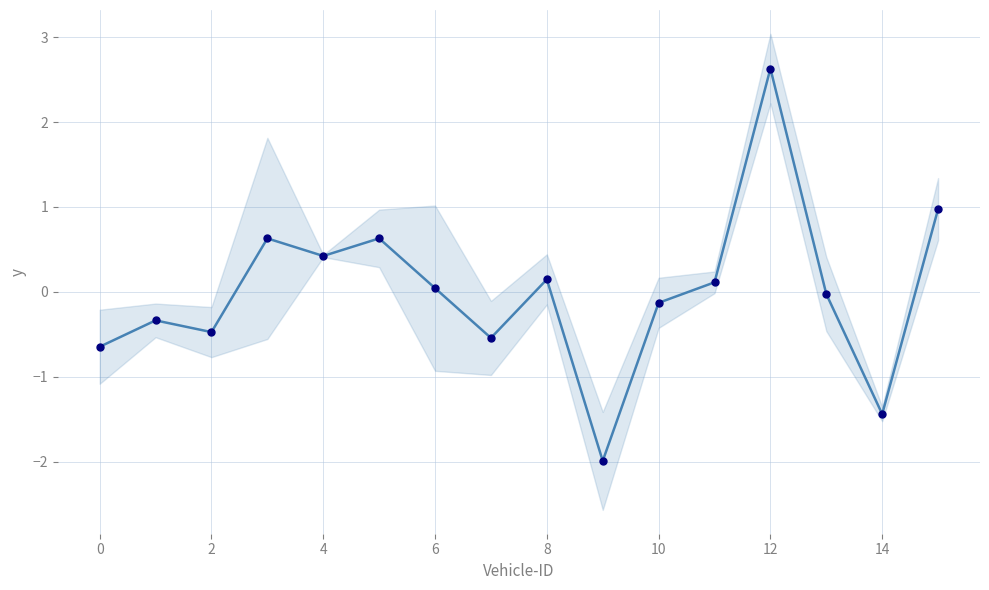

What is the change in value from 2 to 4?

+1.1